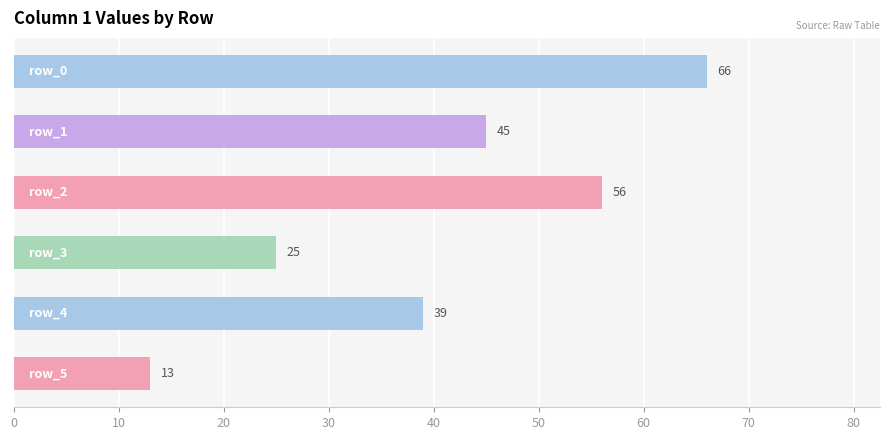

Are the bars grouped side by side (vs. stacked)?

No